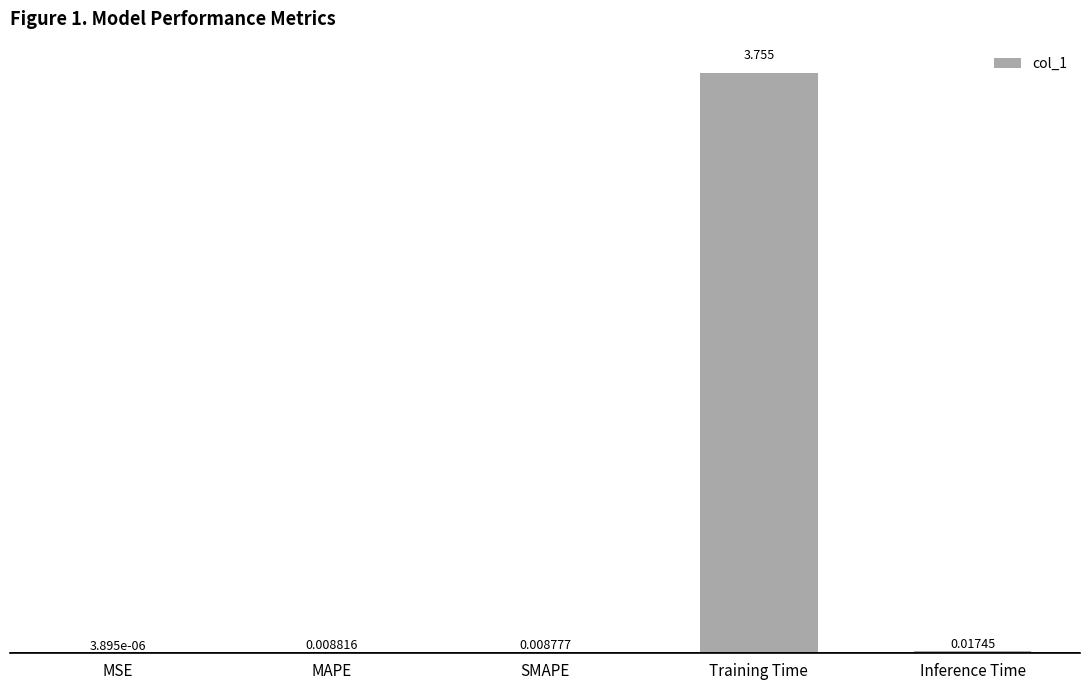

Which category has the highest value across all series?

Training Time